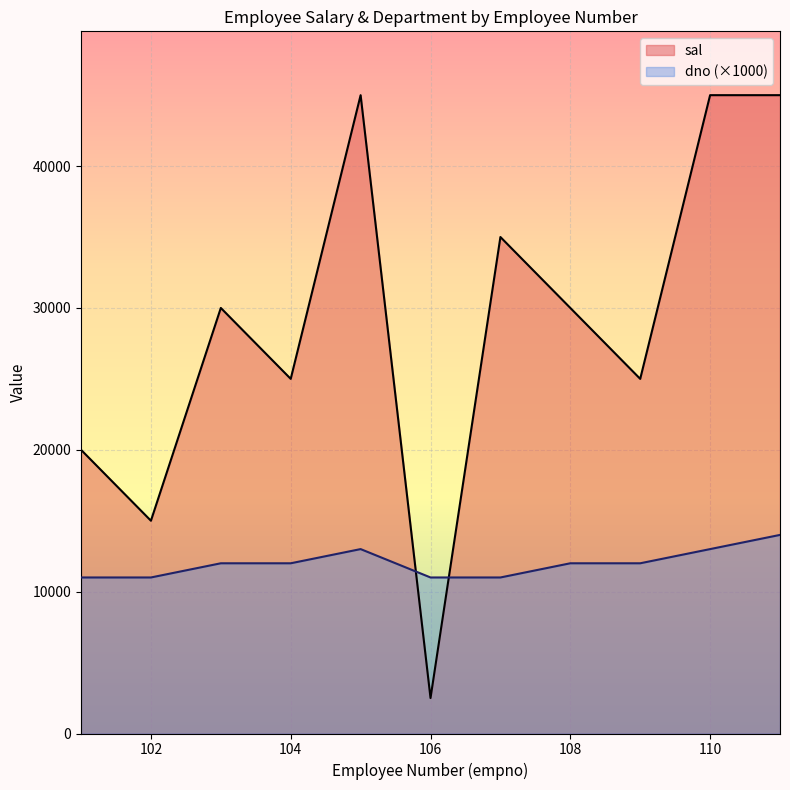

List the series in order of their peak value, highest first.

sal, dno (×1000)